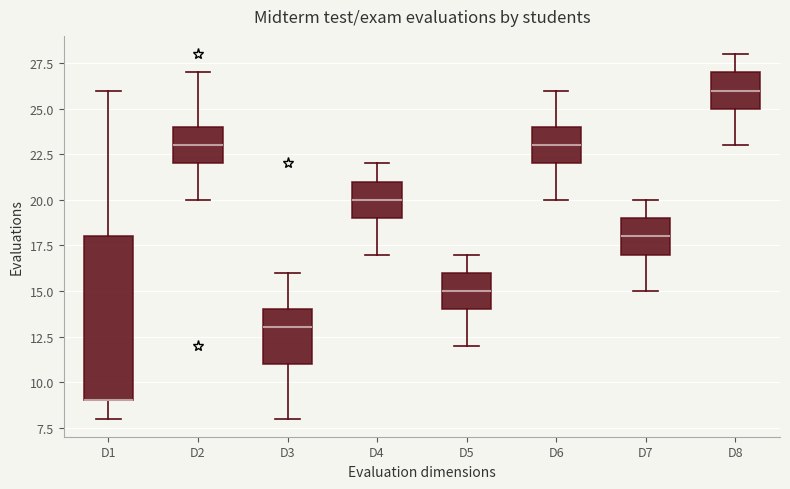

Comparing the boxes themselves (not the whiskers), which one is the tallest?

D1